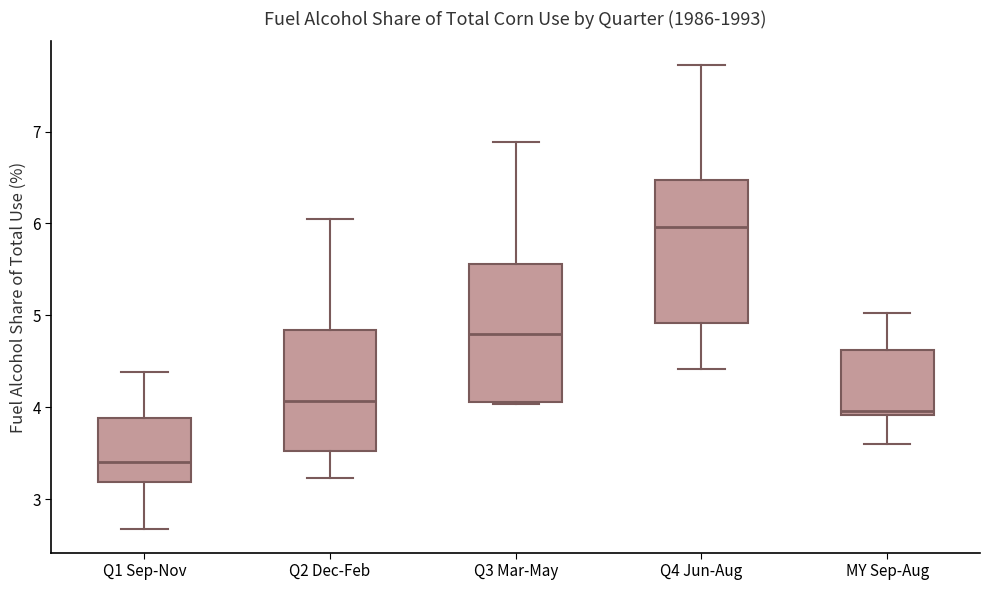

Which box has the highest median line?

Q4 Jun-Aug